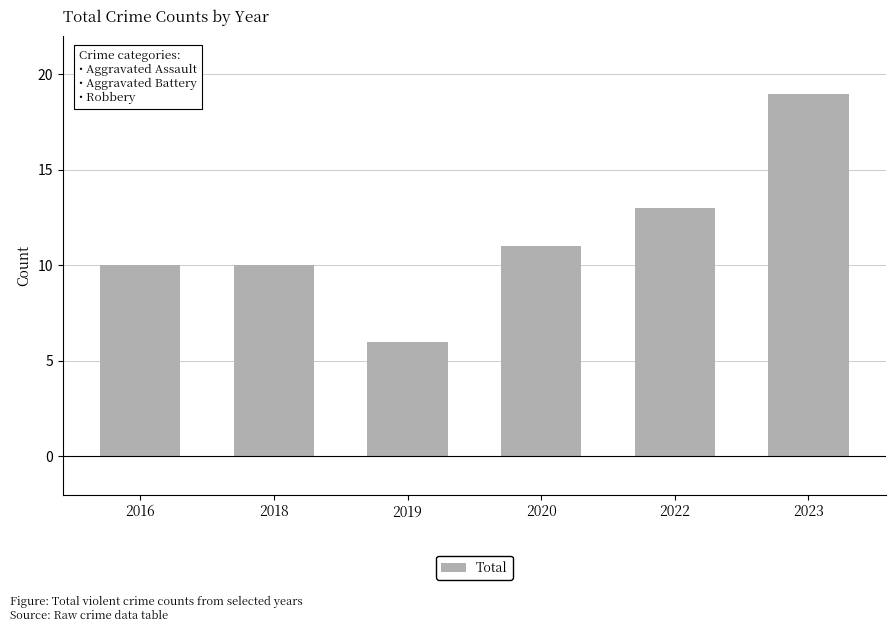

Read the value at 2020.

11